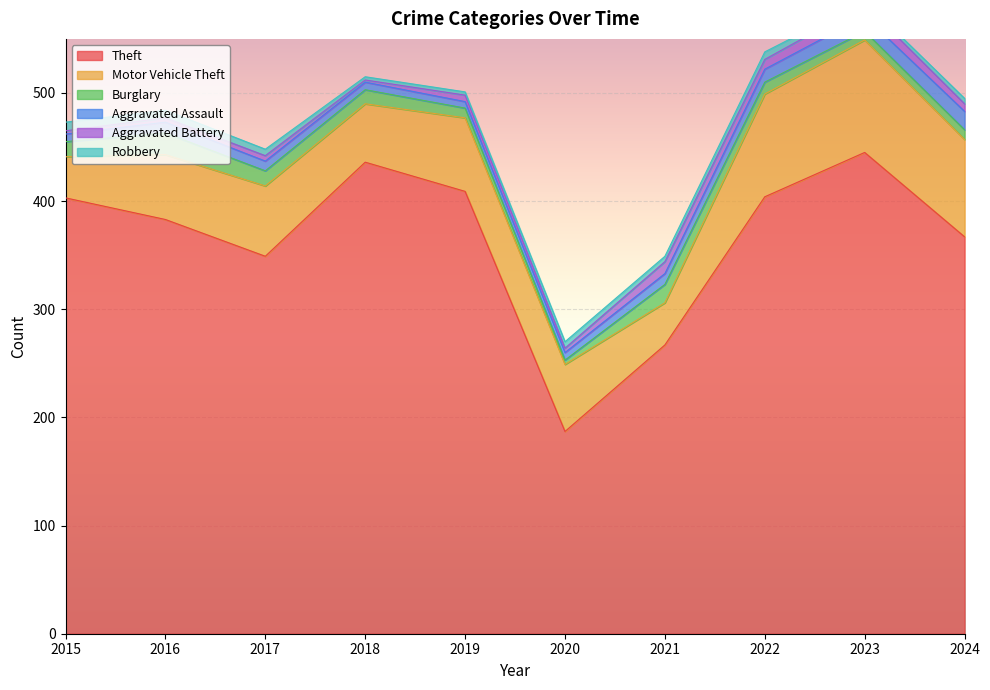

Rank the categories by Motor Vehicle Theft value from highest to lowest.

2023, 2022, 2024, 2019, 2017, 2020, 2016, 2018, 2021, 2015